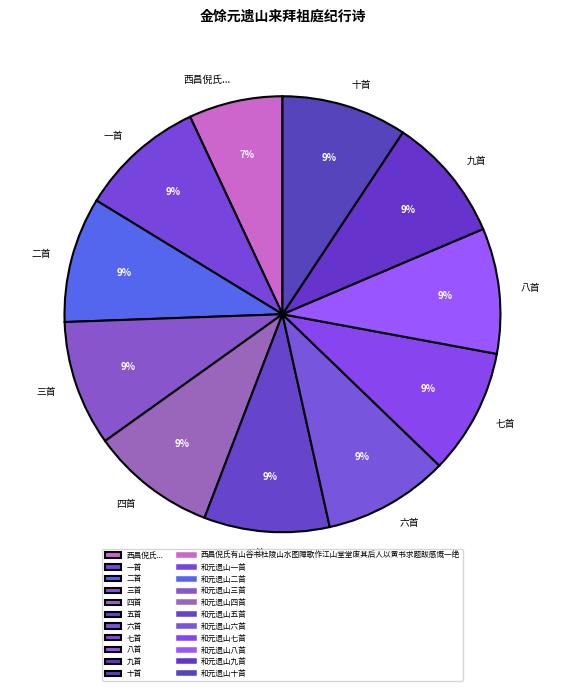

Approximately how many times larger is the value at 十首 compared to 六首?

1.0